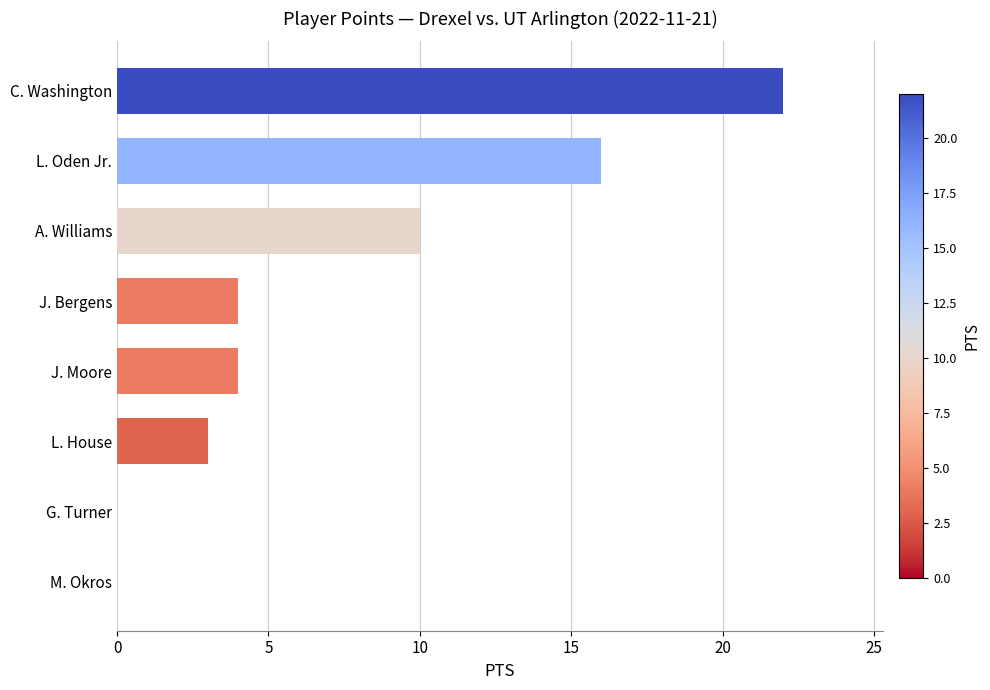

Is it true that the value at J. Moore is 4?

True